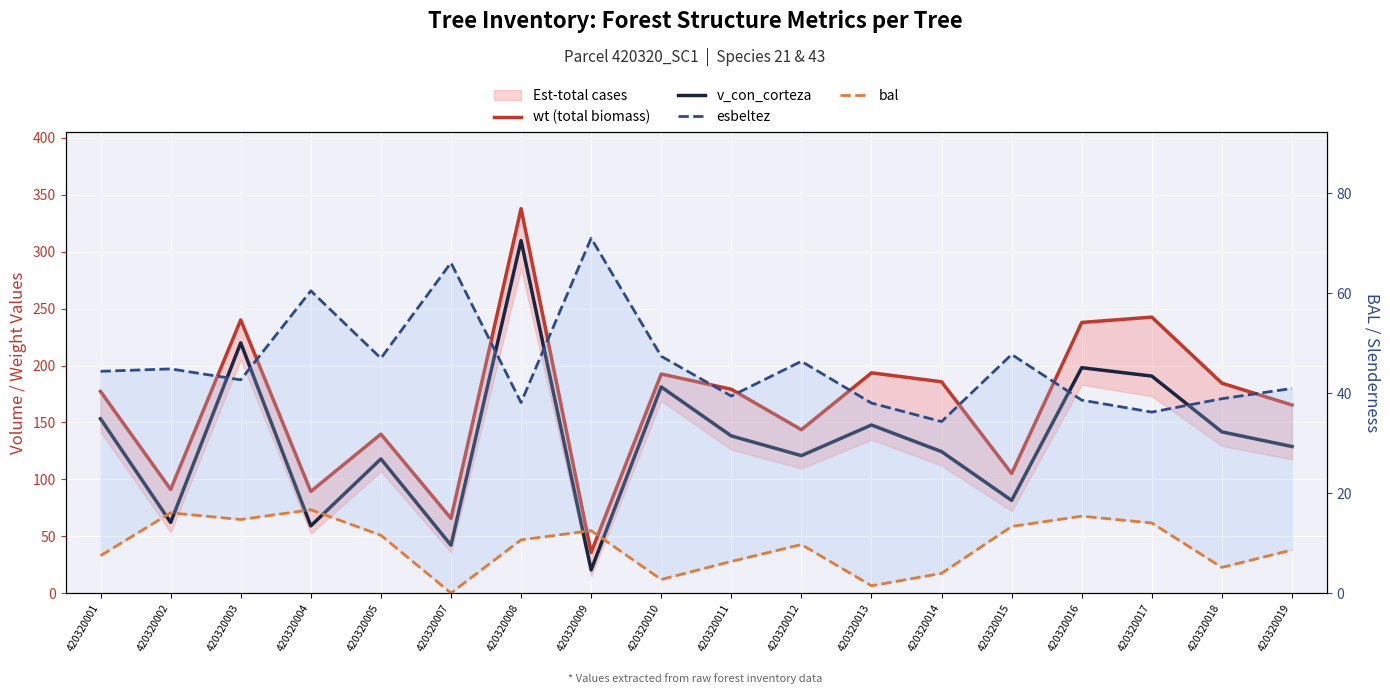

What is the maximum value for esbeltez?

71.0